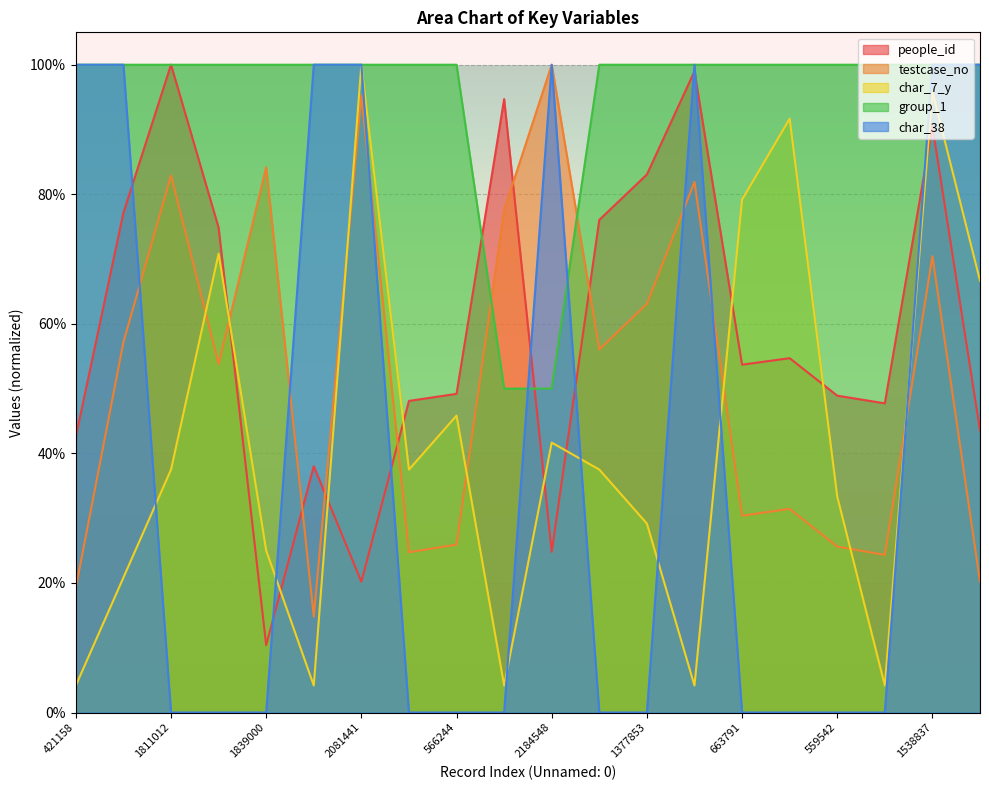

Is the value of char_7_y at 1789293 greater than the value of char_38 at 2081441?

No